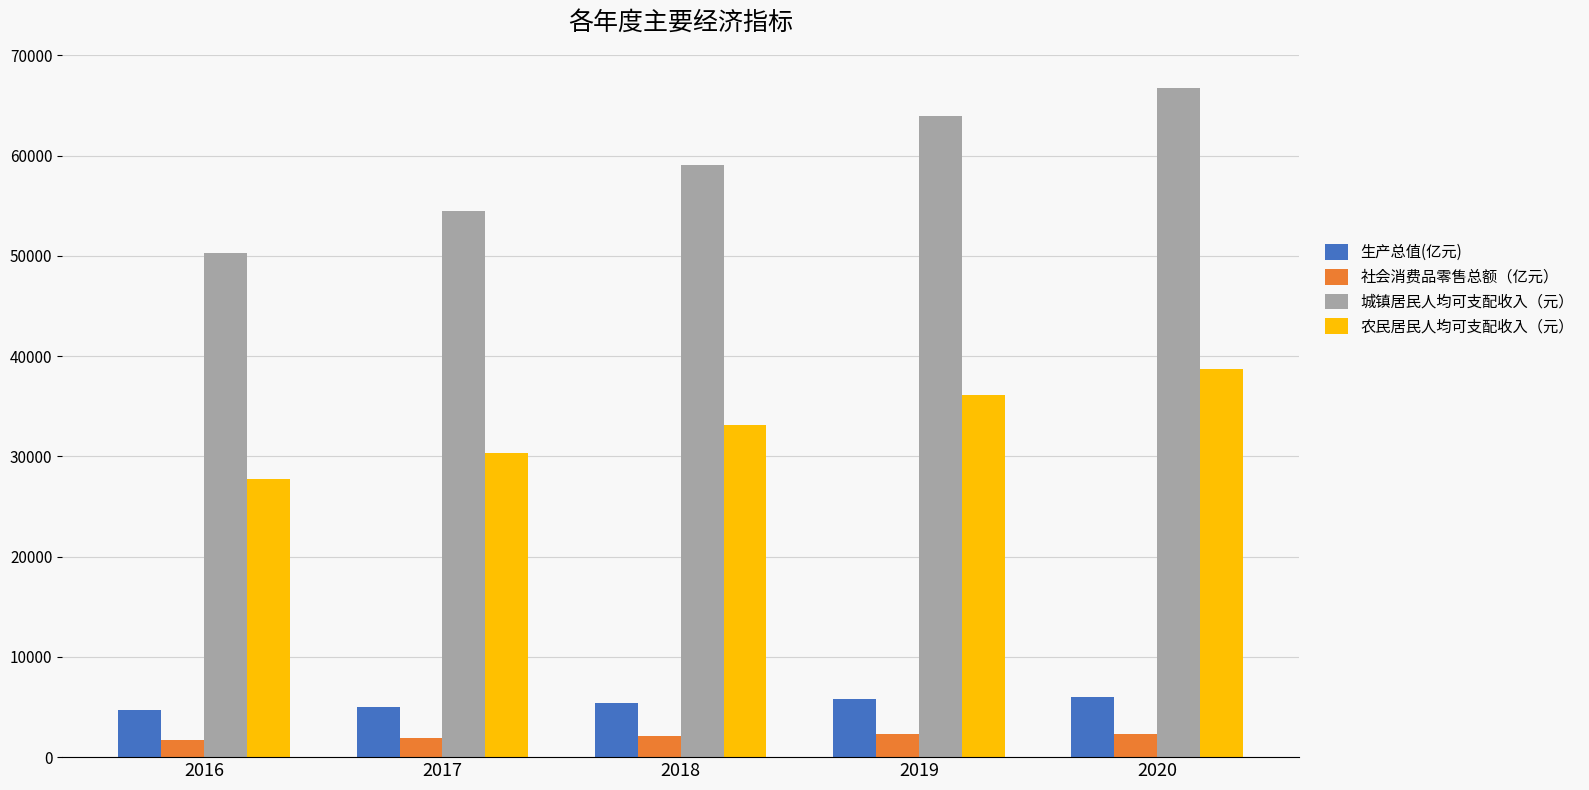

What is the total value across all series at 2020?

113713.2